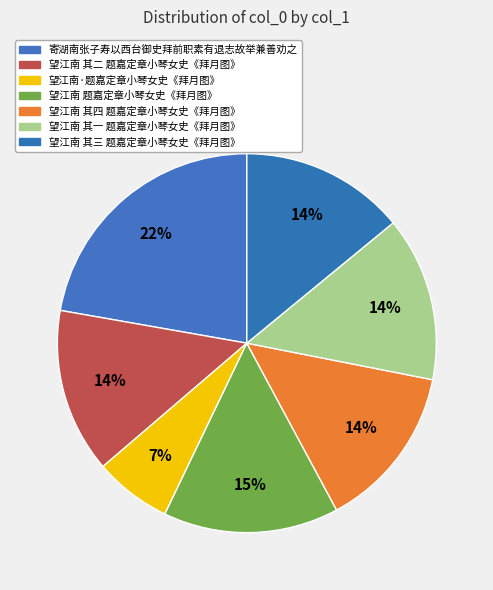

Combined, what portion of the pie is 望江南 其三 题嘉定章小琴女史《拜月图》 and 望江南 其四 题嘉定章小琴女史《拜月图》?

28.1%